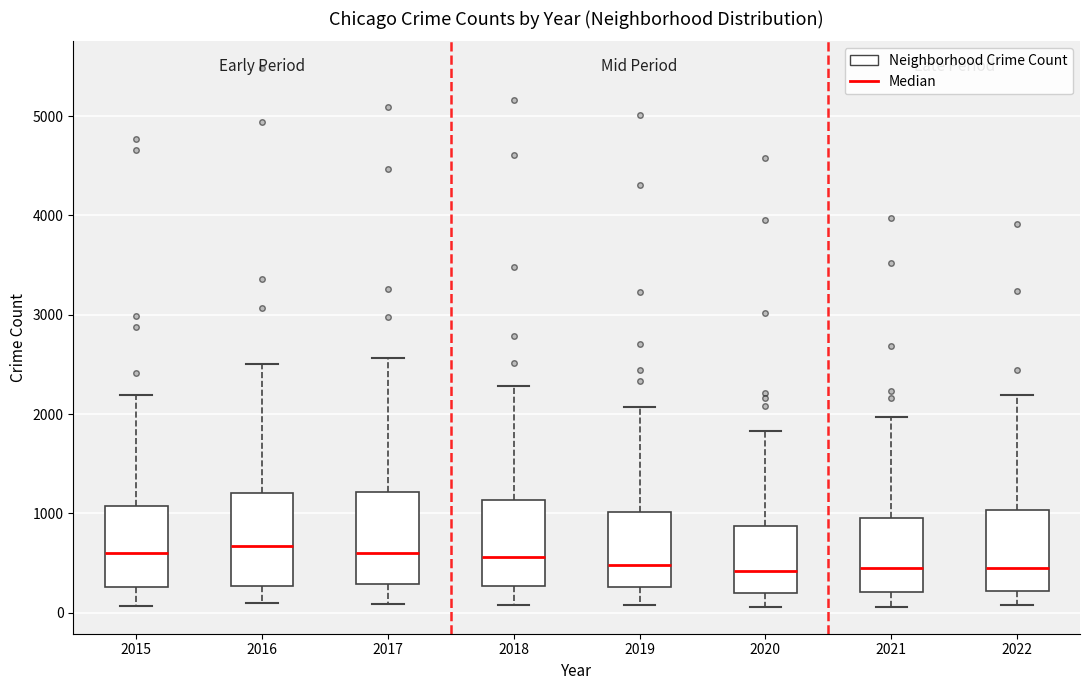

Reading left to right, read every box against the y-axis: the position of its median line, the range the box covers, and the ends of its whiskers. The values are not printed on the chart, so give them approximately, as read against the axis.

2015: median 600, box 300 to 1100, whiskers 100 to 2200
2016: median 700, box 300 to 1200, whiskers 100 to 2500
2017: median 600, box 300 to 1200, whiskers 100 to 2600
2018: median 600, box 300 to 1100, whiskers 100 to 2300
2019: median 500, box 300 to 1000, whiskers 100 to 2100
2020: median 400, box 200 to 900, whiskers 100 to 1800
2021: median 500, box 200 to 1000, whiskers 100 to 2000
2022: median 400, box 200 to 1000, whiskers 100 to 2200